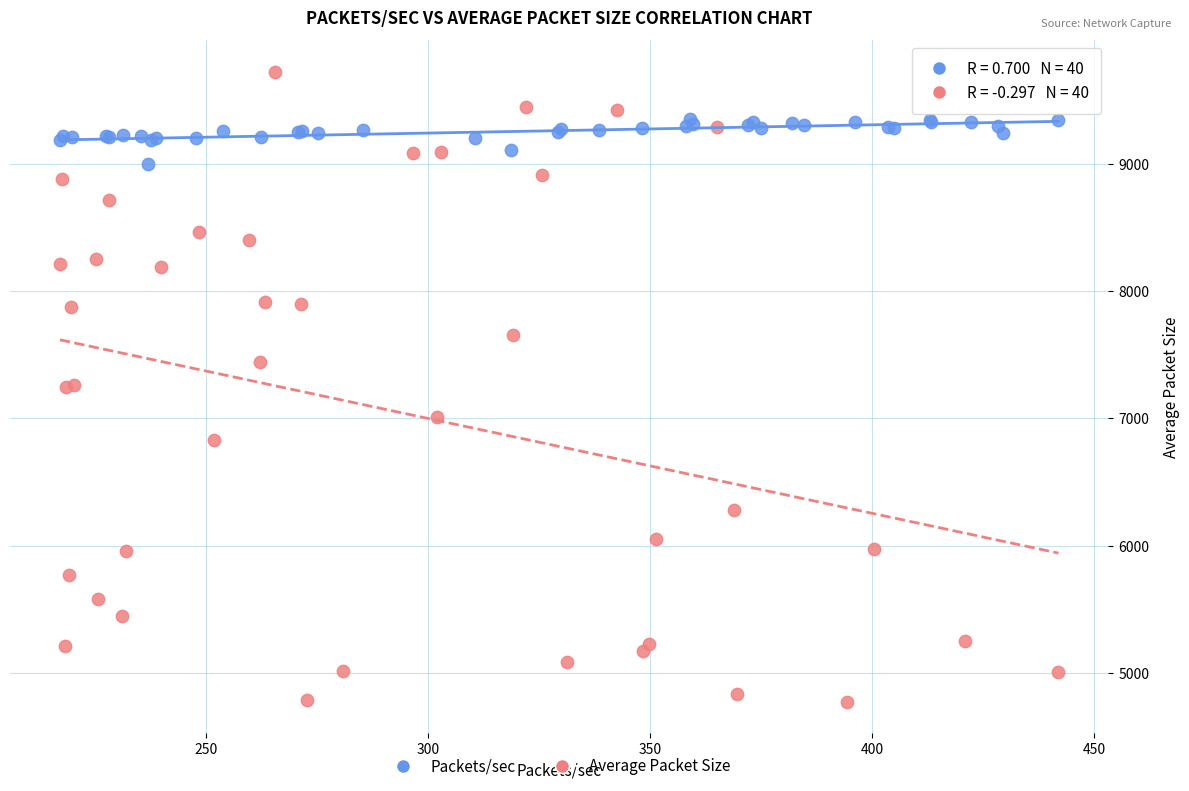

What are all the series names shown in the legend?

Packets/sec, Average Packet Size